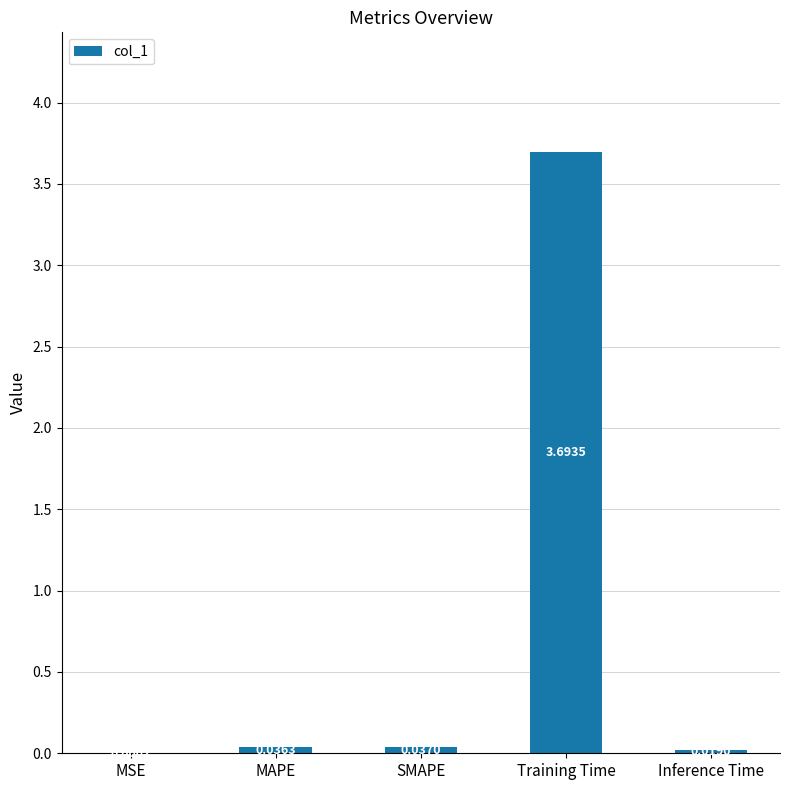

Where is the data nearest to the value 1?

SMAPE